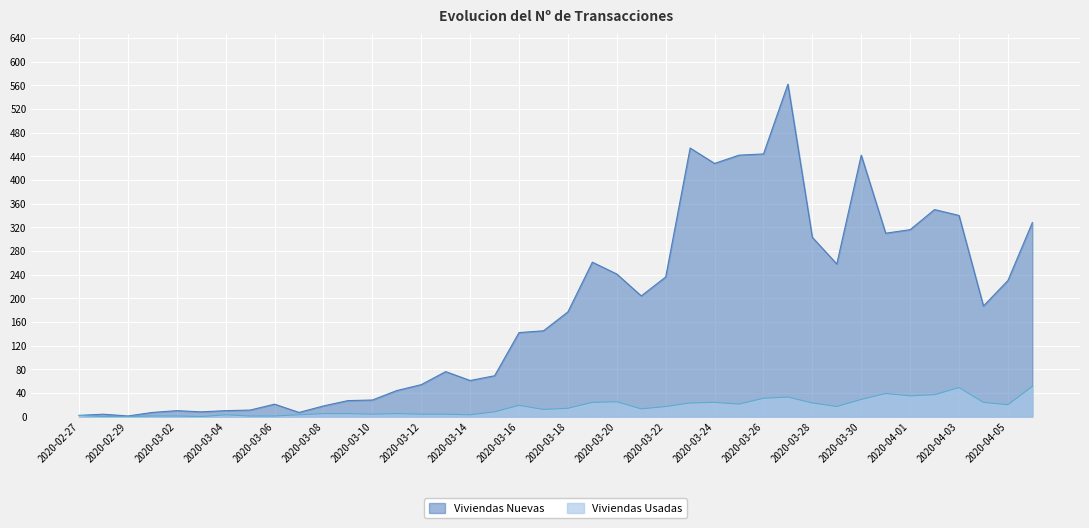

True or false: 0 and 1 cross at least once.

False